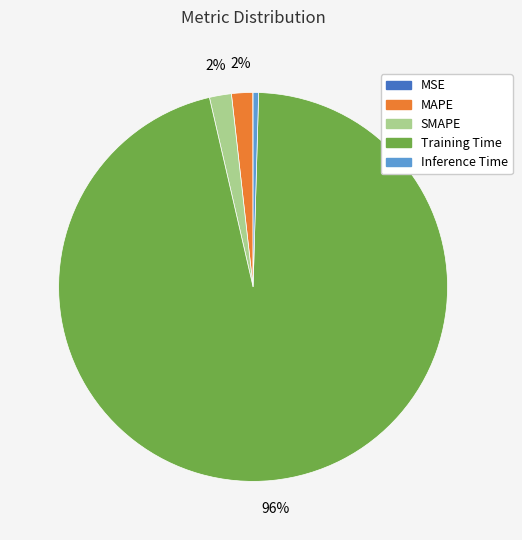

To the nearest percent, what is the combined percentage of Training Time and SMAPE?

98%